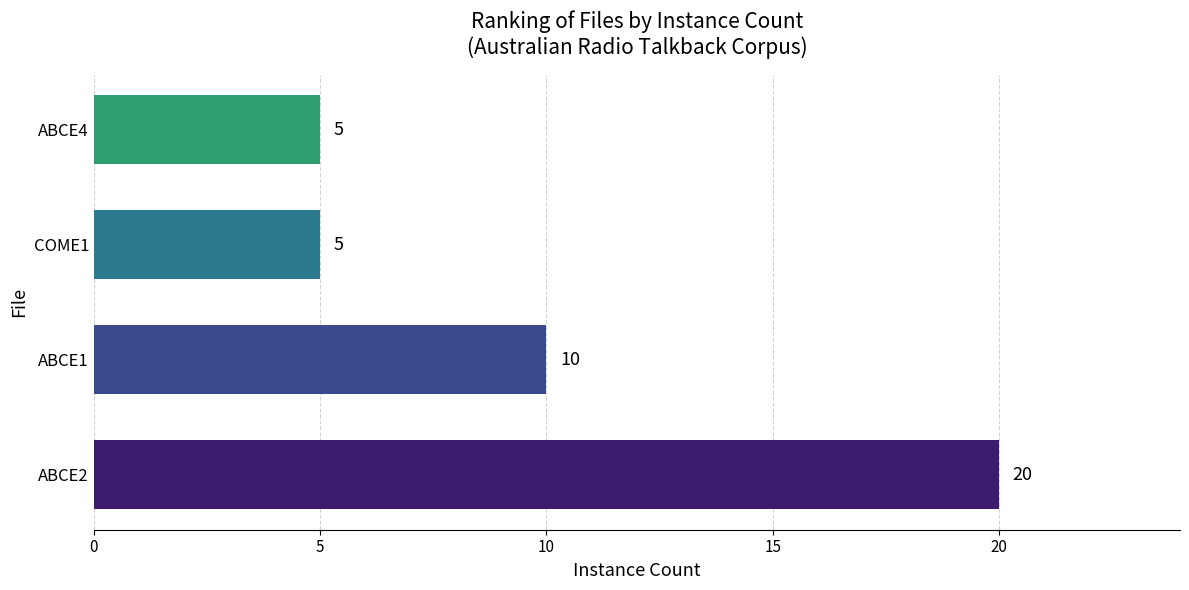

The value at COME1 is 5. True or false?

True